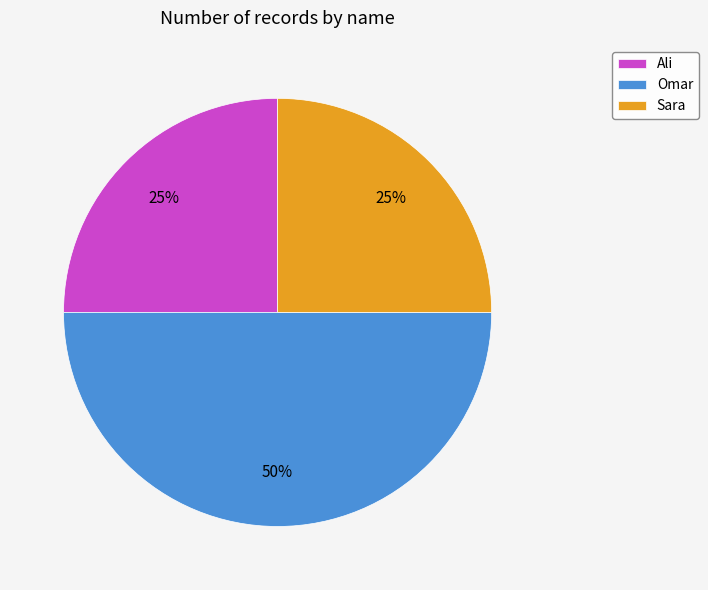

How many segments does this pie chart have?

3